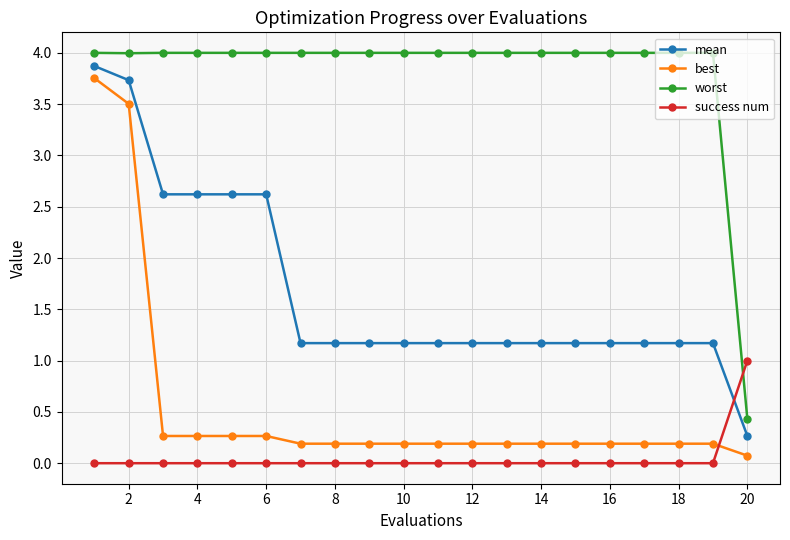

What is the minimum value for worst?

0.4